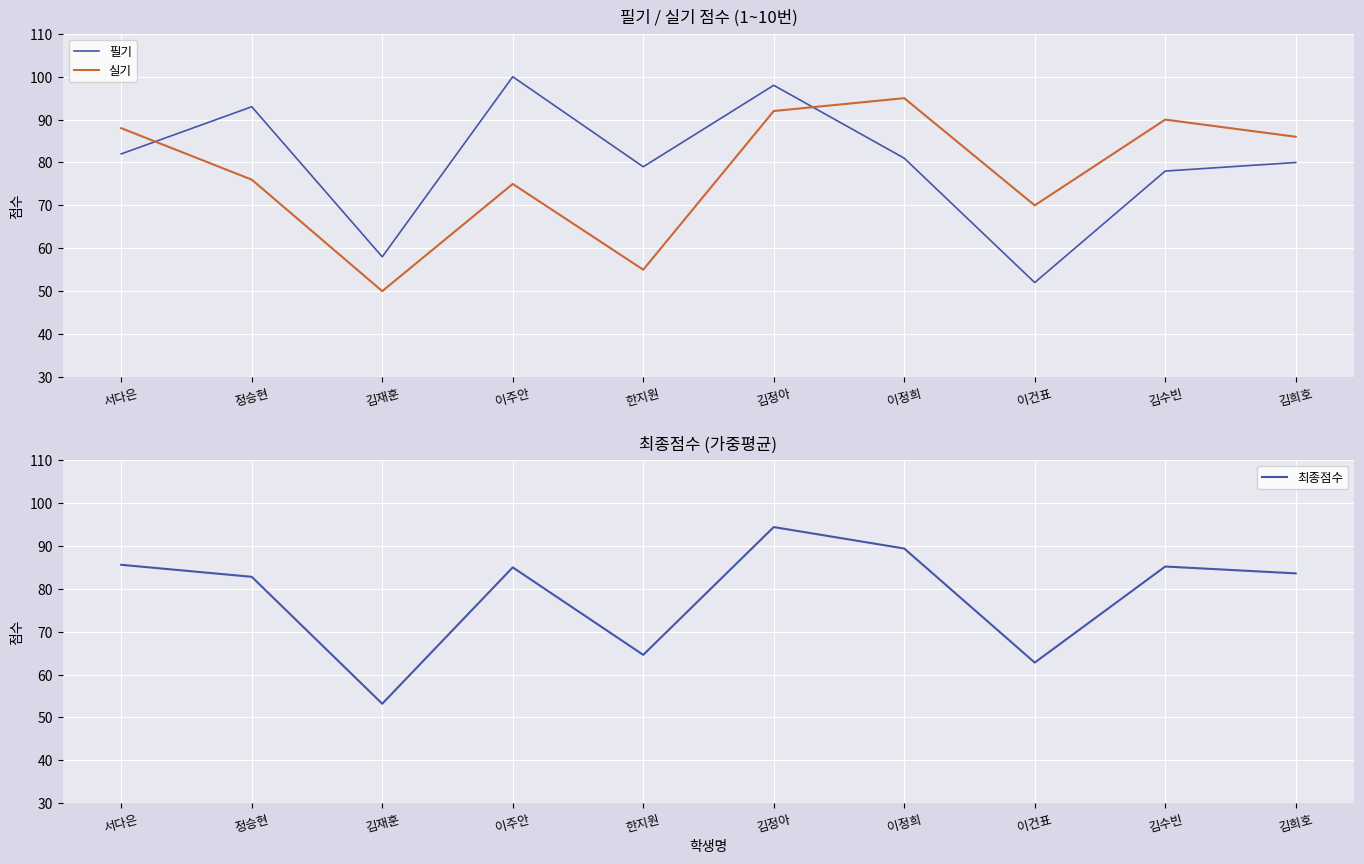

Between 이건표 and 김희호, which is larger?

김희호